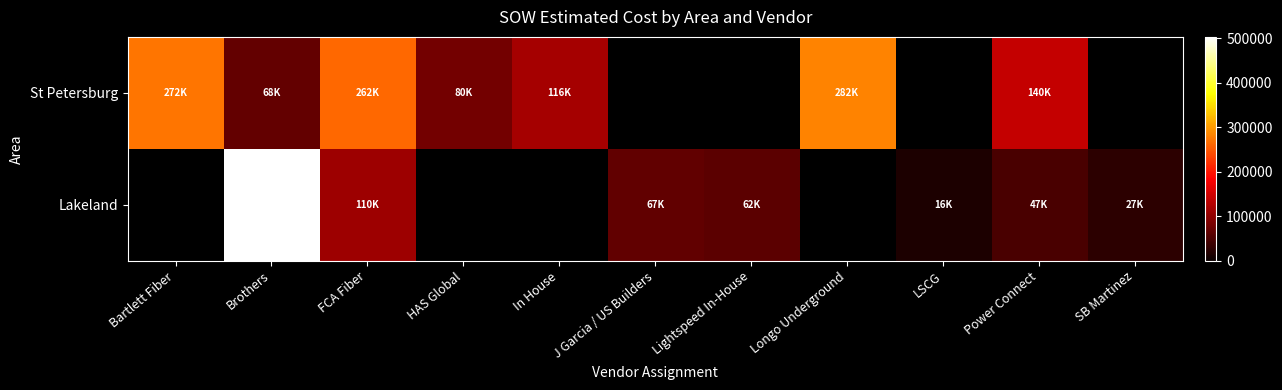

Which label corresponds to the largest value in the chart?

Brothers